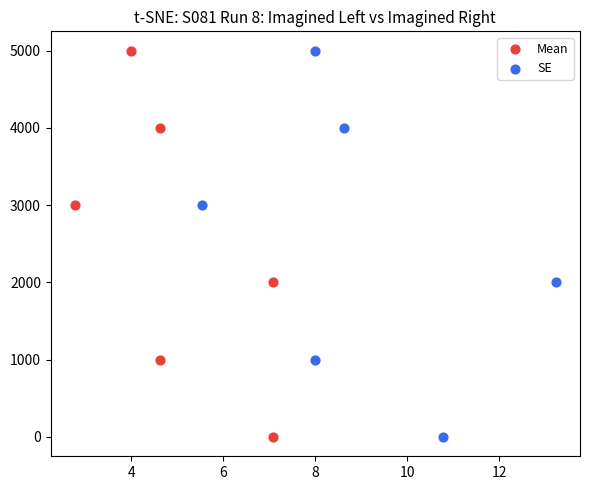

What are all the series names shown in the legend?

Mean, SE